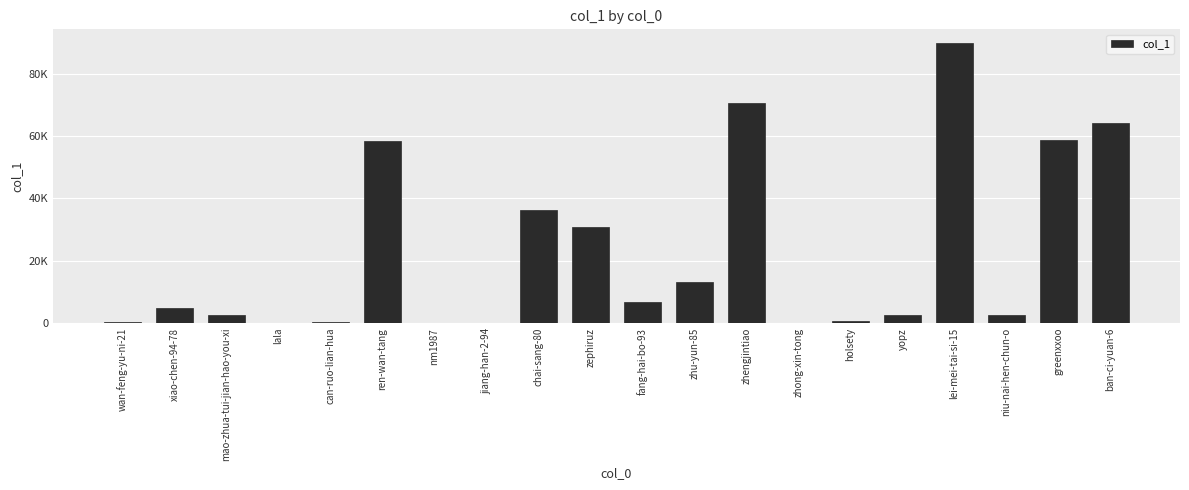

Is it true that the value at fang-hai-bo-93 is 3650?

False